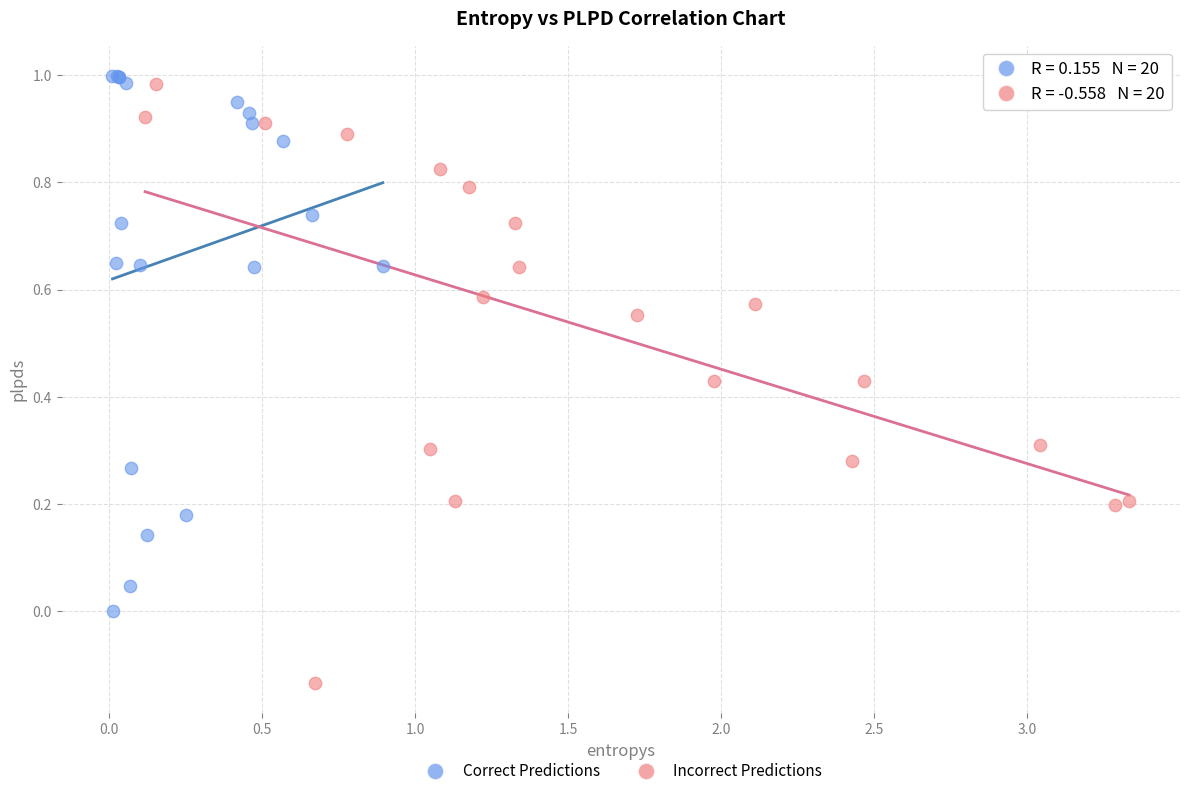

Which series has the largest Y range (max minus min)?

Incorrect Predictions